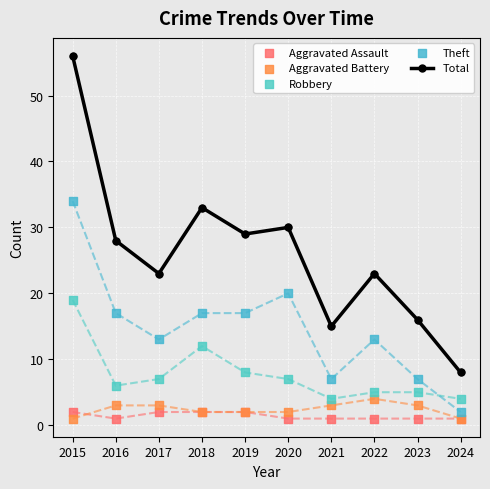

Which series contains the lowest Y value?

Aggravated Assault